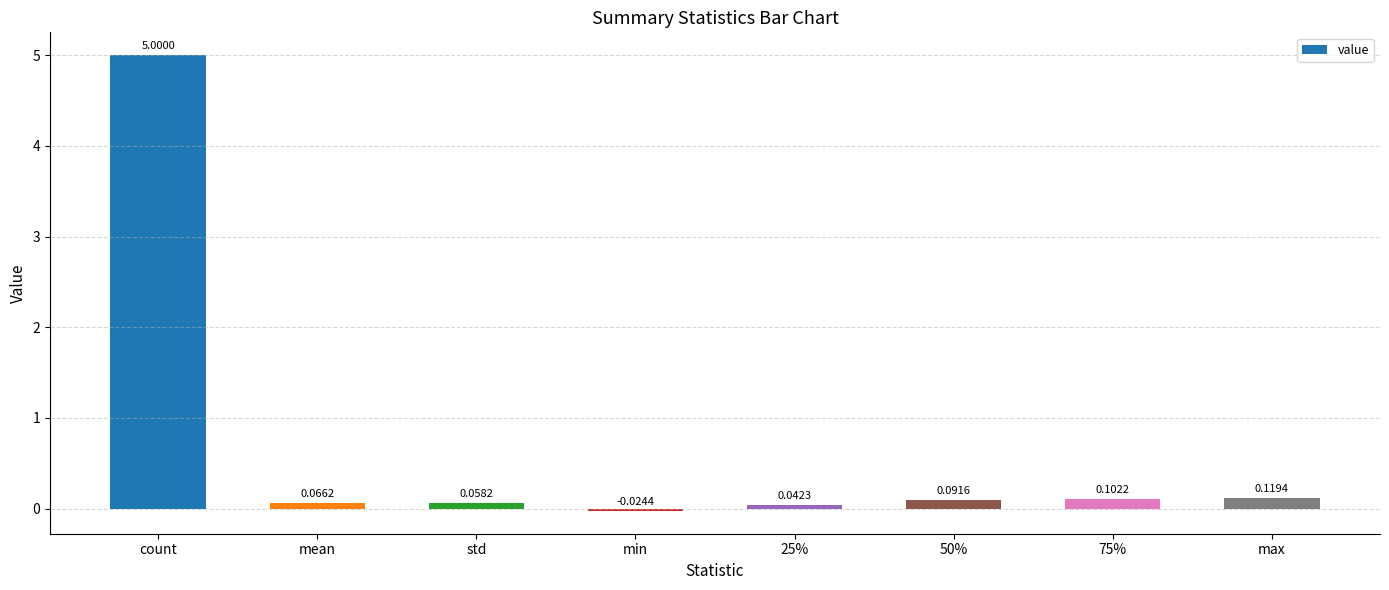

What is the average value?

0.7